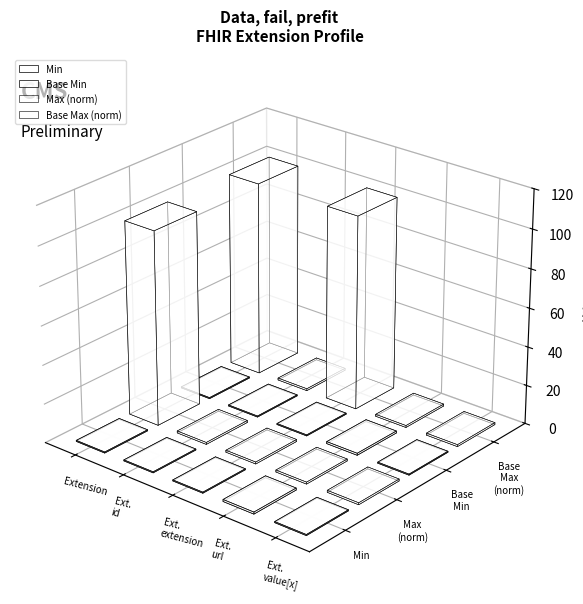

The Min series shows 1 at Extension.id. True or false?

False